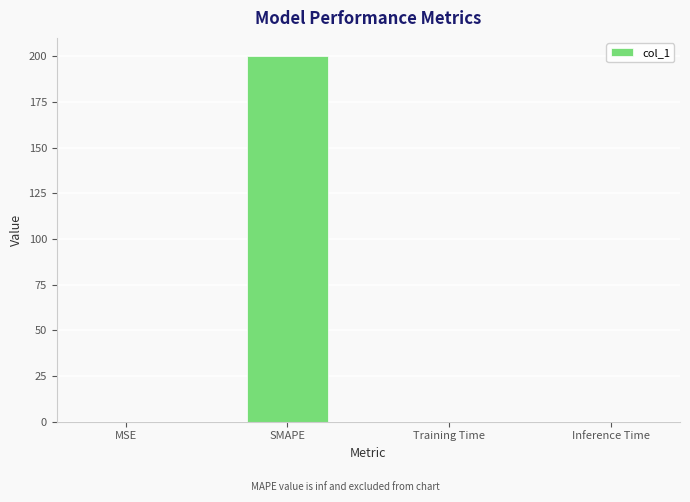

What is the greatest value displayed?

200.0